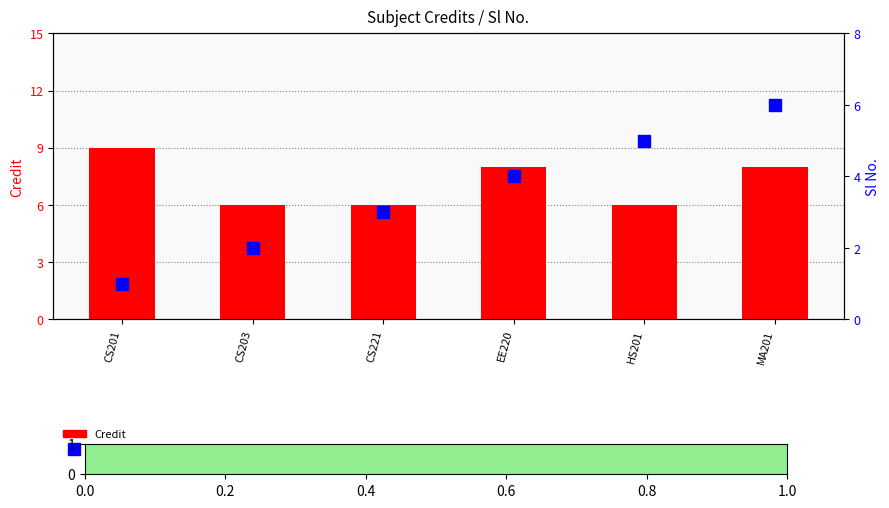

At which category is the sum across all series the highest?

MA201